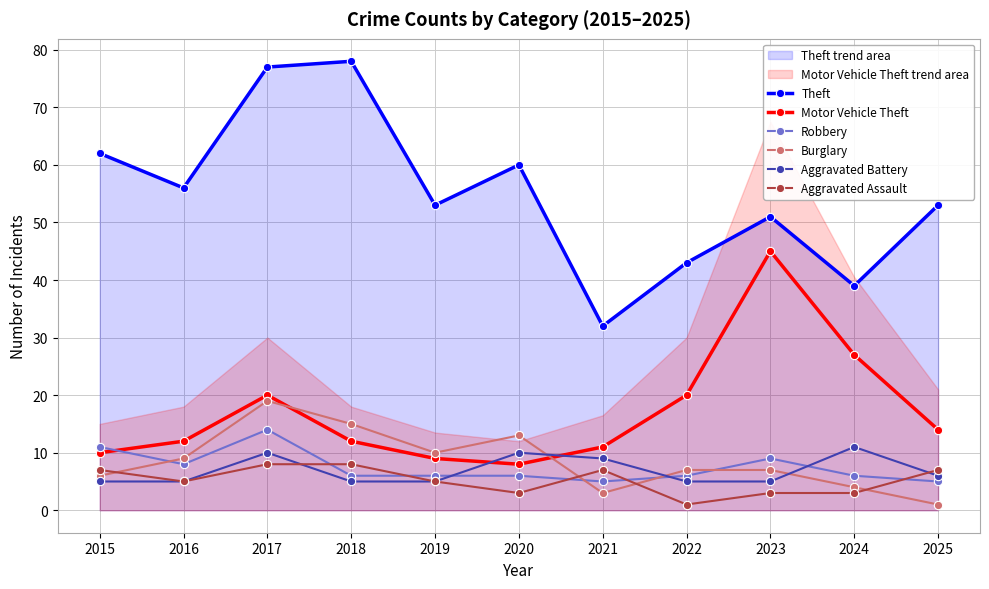

How many times do Robbery and Aggravated Assault cross each other?

5